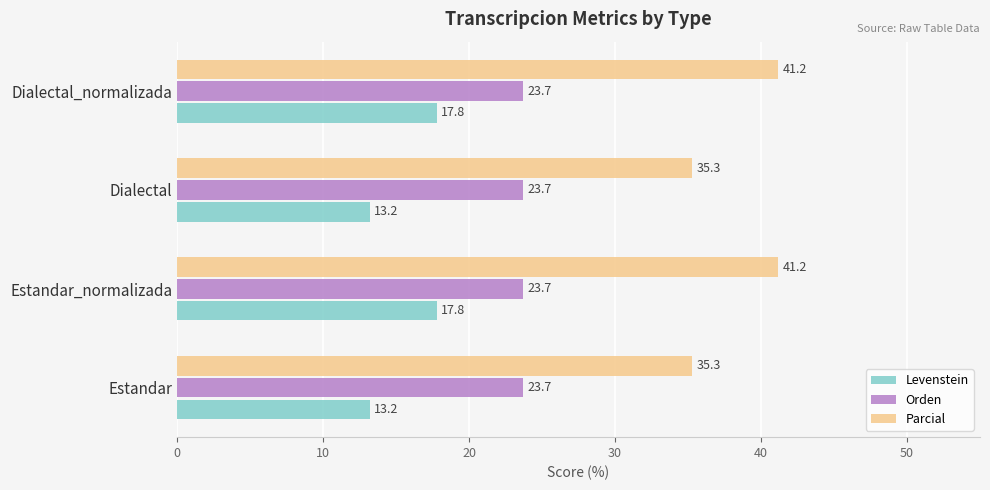

True or false: Parcial has a value of 23.5 at Dialectal_normalizada.

False